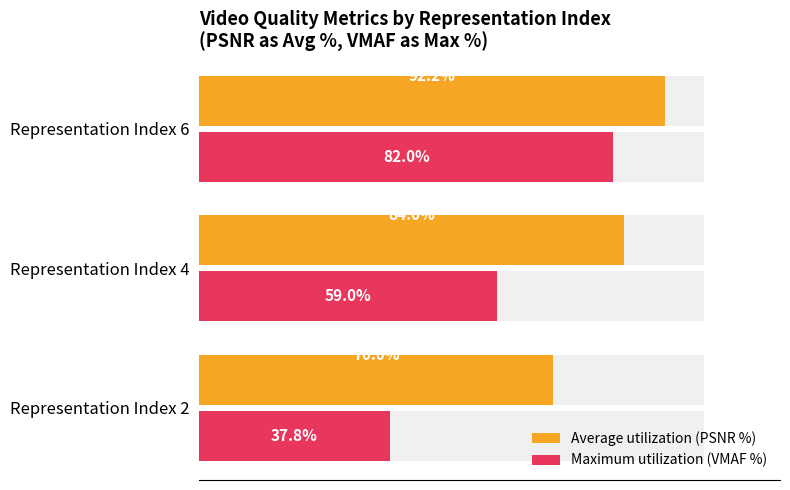

Which series has the largest total across all categories?

Average utilization (PSNR %)